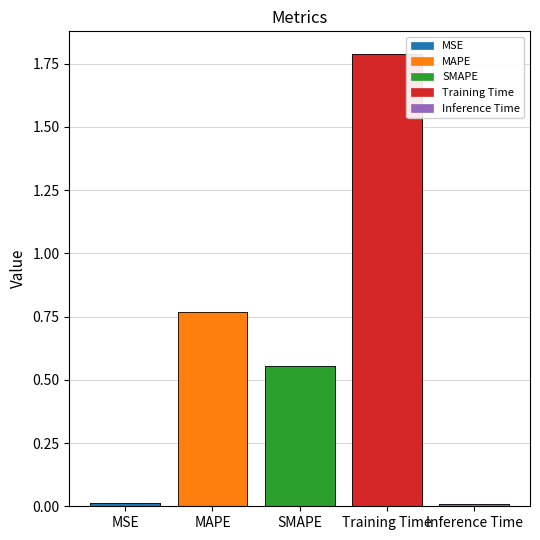

At which label is the value closest to 0?

Inference Time